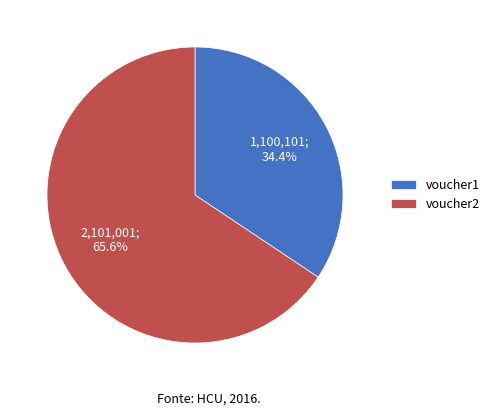

Between voucher2 and voucher1, which is larger?

voucher2